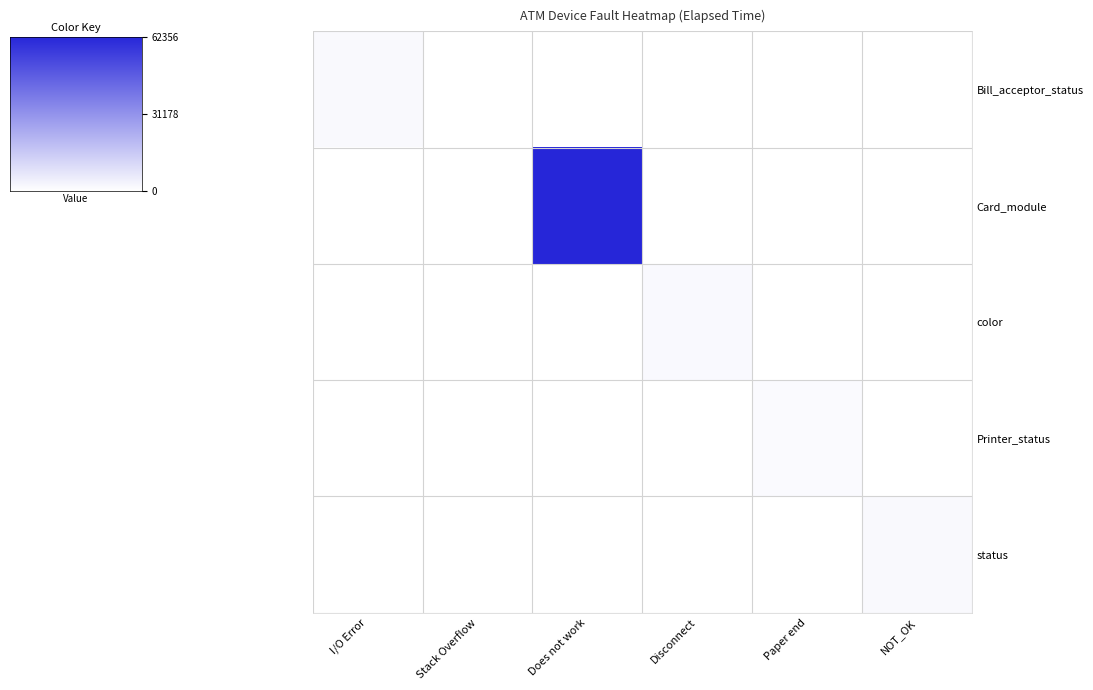

Which series has the largest total across all categories?

Card_module